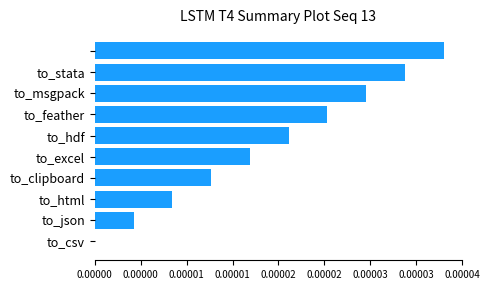

How many bars are there in total?

10